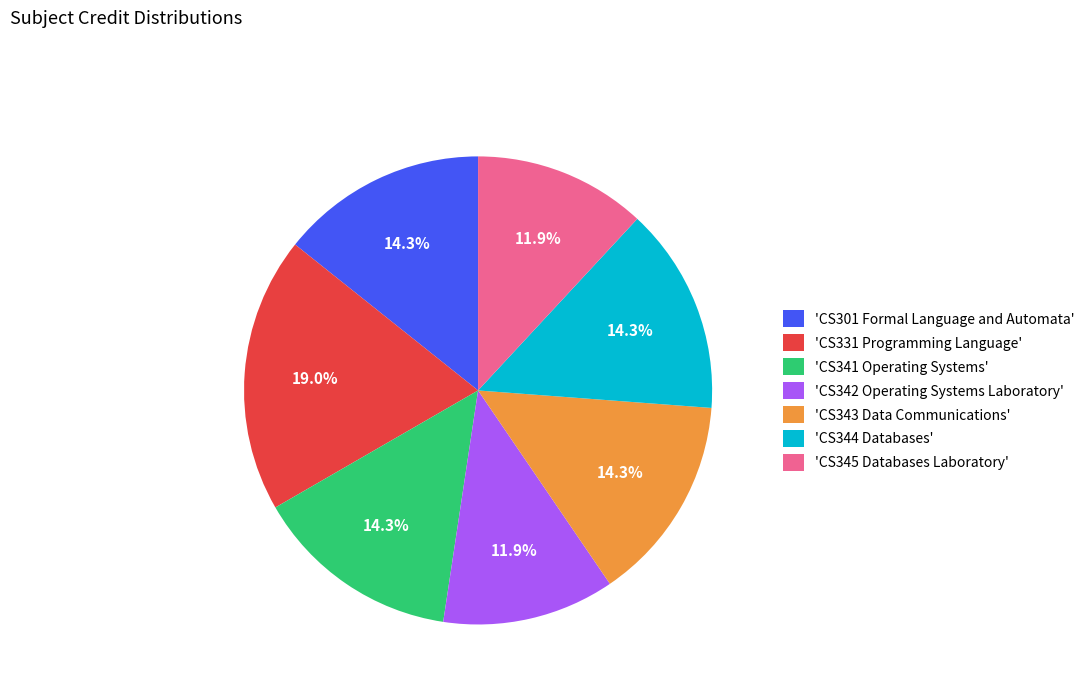

Count the number of slices in the pie.

7